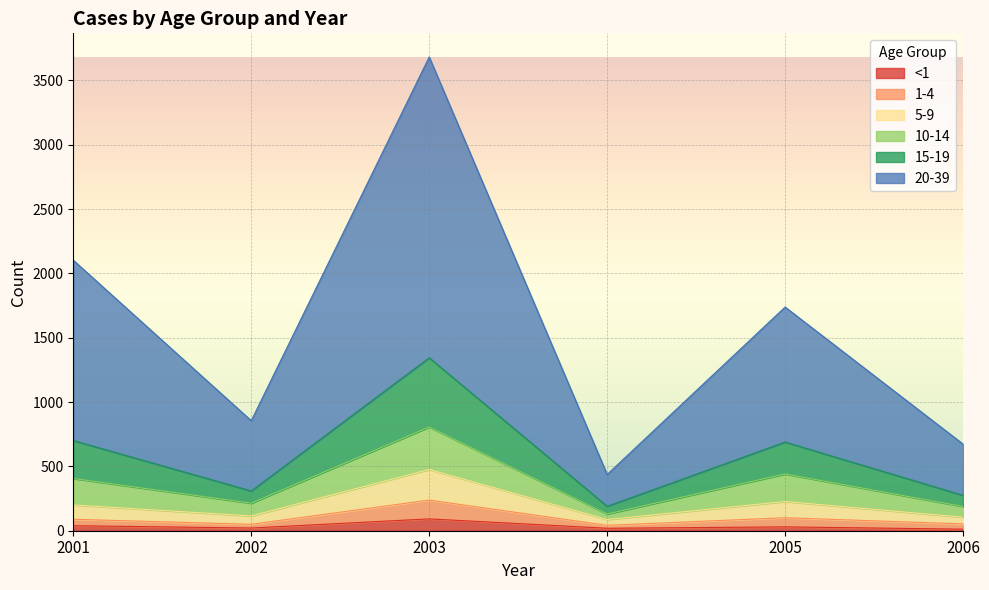

At which category is the sum across all series the highest?

2003